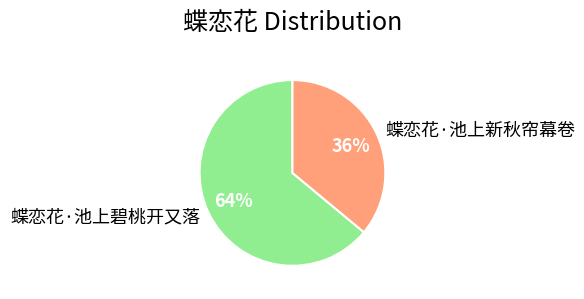

How many segments does this pie chart have?

2